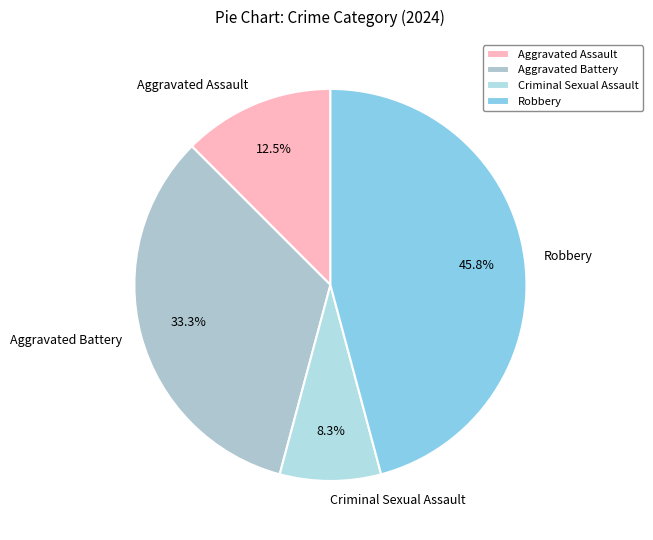

Does Robbery account for over 50% of the chart?

No